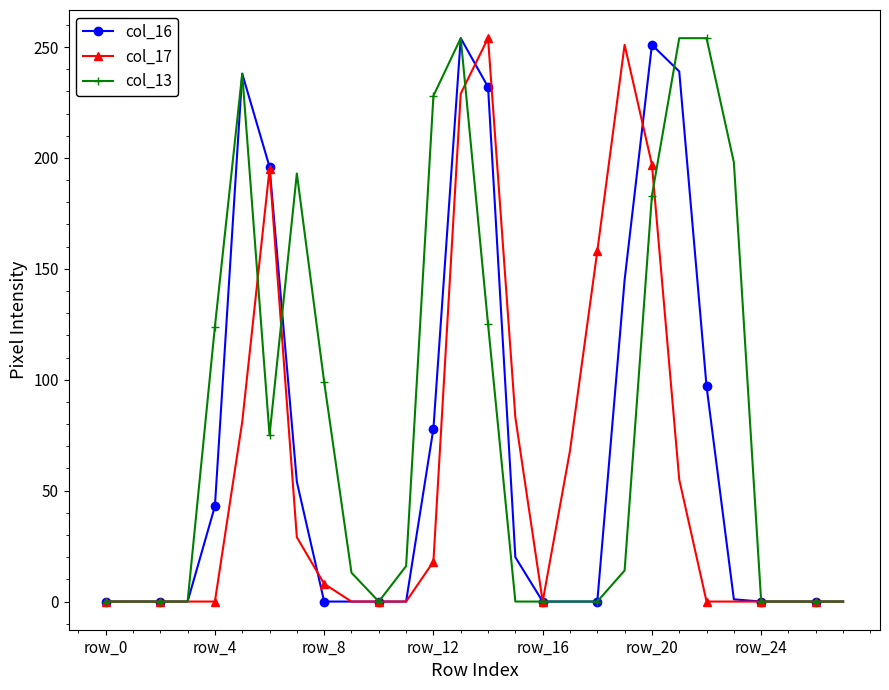

True or false: col_17 has more than 2 interior local peaks.

True